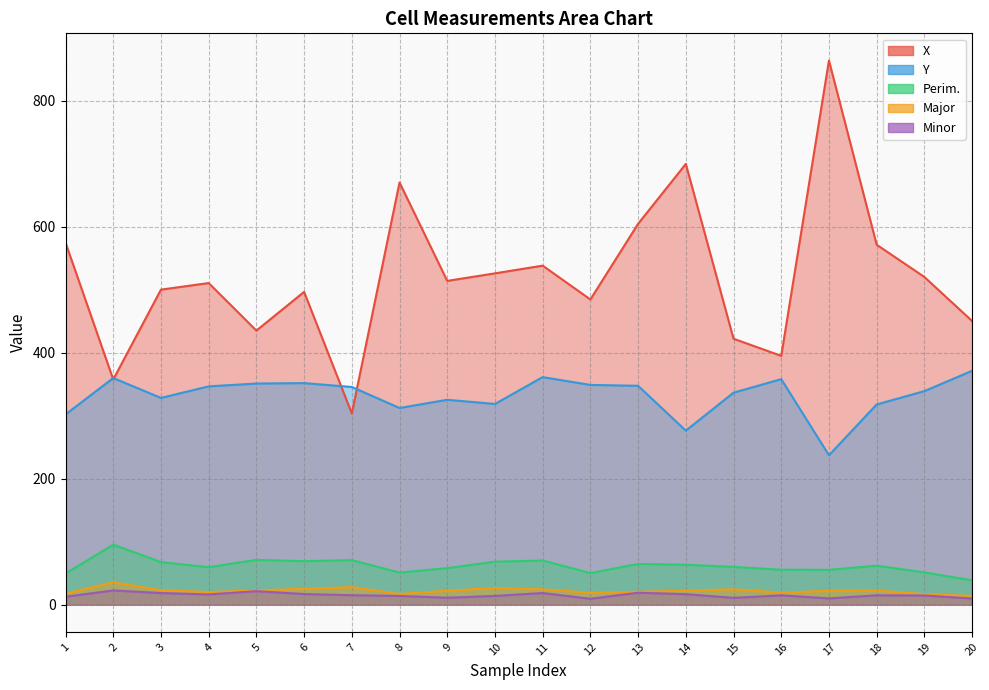

How many interior local valleys does the Major series have?

4